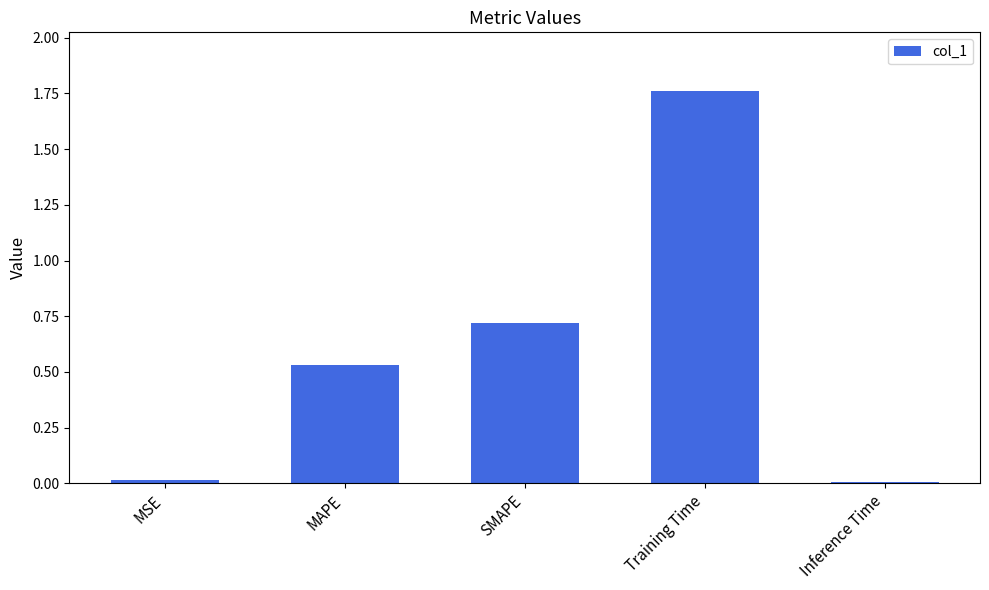

At which category does the chart reach its peak across all series?

Training Time